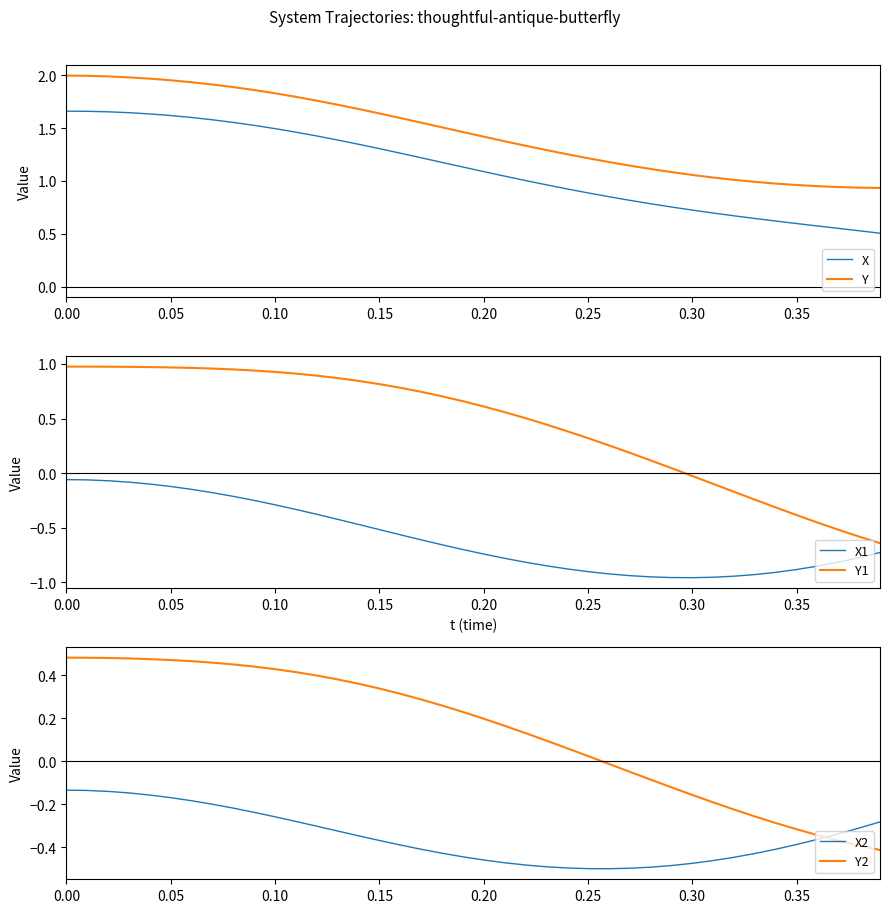

Does the chart display data point markers on the line(s)?

No